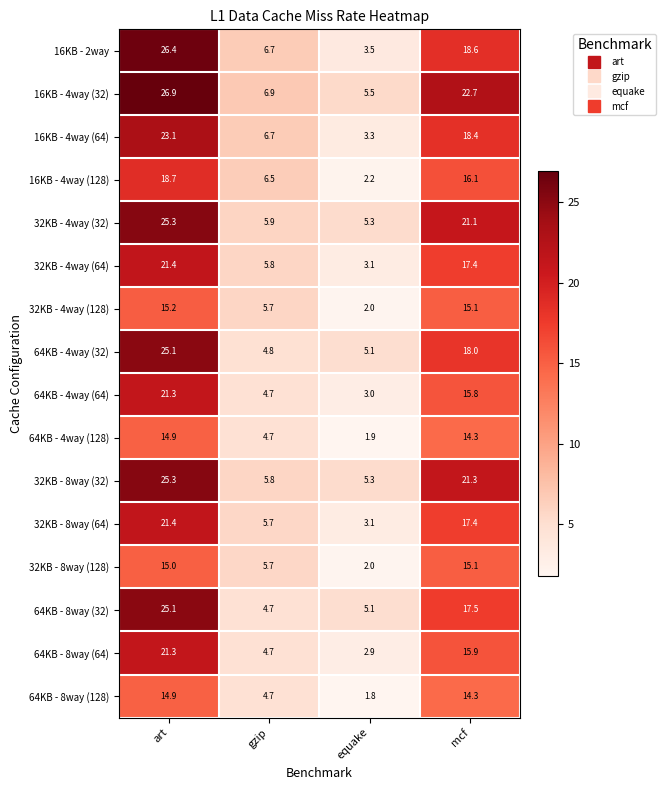

Which series has the largest total across all categories?

16KB - 4way (32)